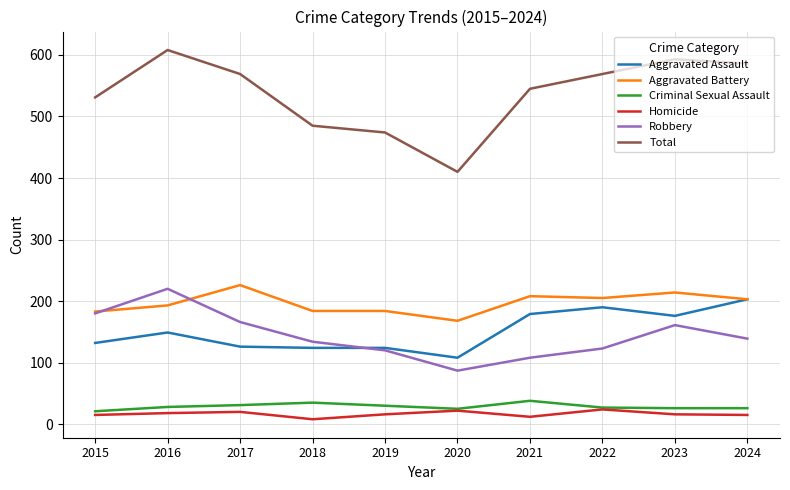

The value of Aggravated Battery at 2021 is 208. True or false?

True